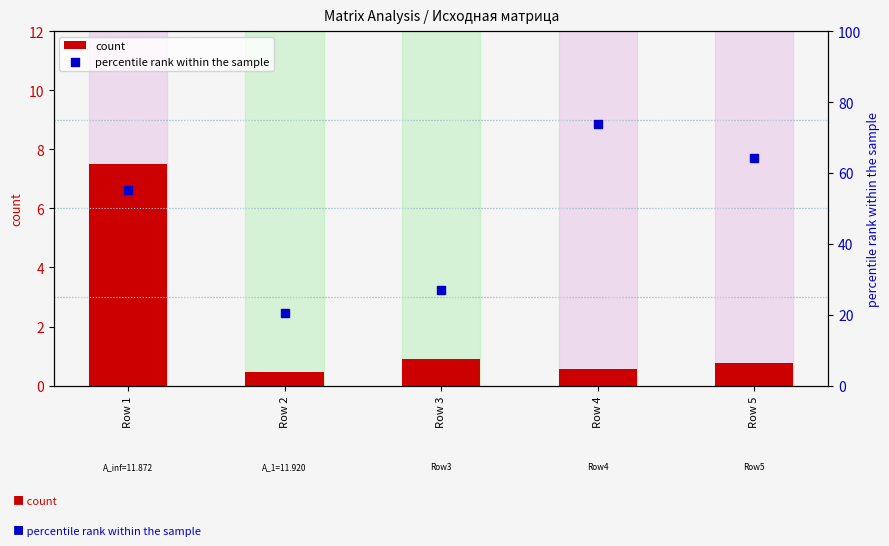

At how many categories does at least one series exceed 1?

5